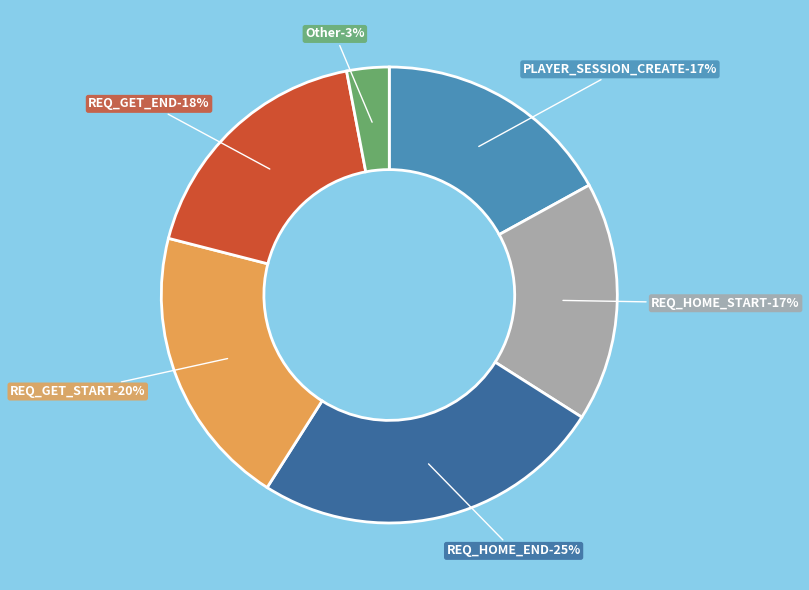

How many segments does this pie chart have?

6